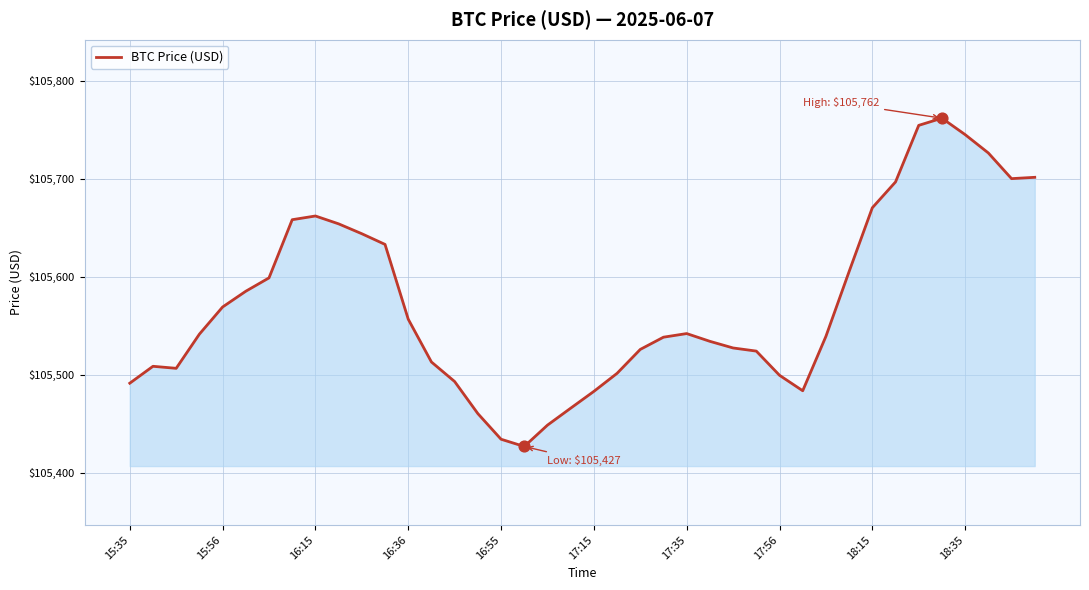

What is the minimum value shown in the chart?

105427.0